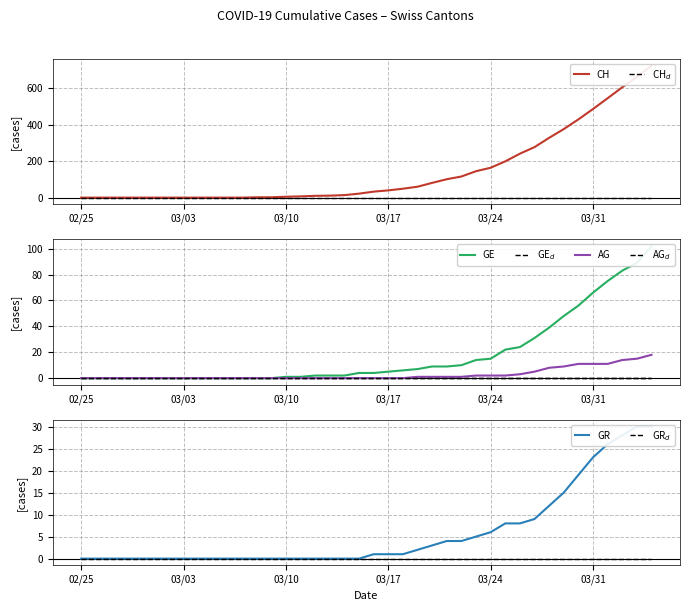

Reading right to left, extract all data points from this chart.

CH: 724	662	605	545	486	429	376	328	277	241	199	164	145	116	101	81	60	49	40	33	22	14	11	10	7	5	2	2	0	0	0	0	0	0	0	0	0	0	0	0
GE: 102	89	83	75	66	56	48	39	31	24	22	15	14	10	9	9	7	6	5	4	4	2	2	2	1	1	0	0	0	0	0	0	0	0	0	0	0	0	0	0
AG: 18	15	14	11	11	11	9	8	5	3	2	2	2	1	1	1	1	0	0	0	0	0	0	0	0	0	0	0	0	0	0	0	0	0	0	0	0	0	0	0
GR: 30	30	28	26	23	19	15	12	9	8	8	6	5	4	4	3	2	1	1	1	0	0	0	0	0	0	0	0	0	0	0	0	0	0	0	0	0	0	0	0